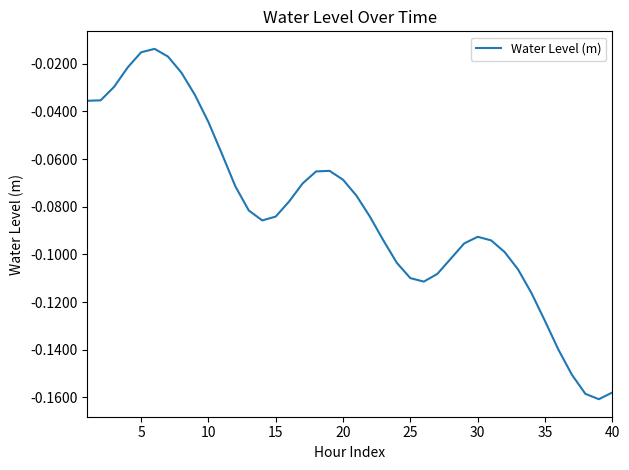

How many lines are shown in the chart?

1